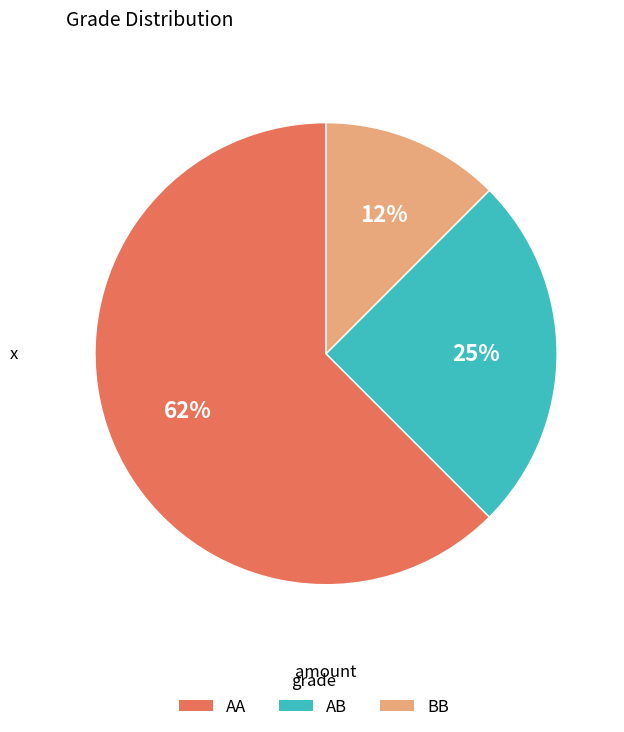

Do BB and AA together represent more than half of the pie?

Yes